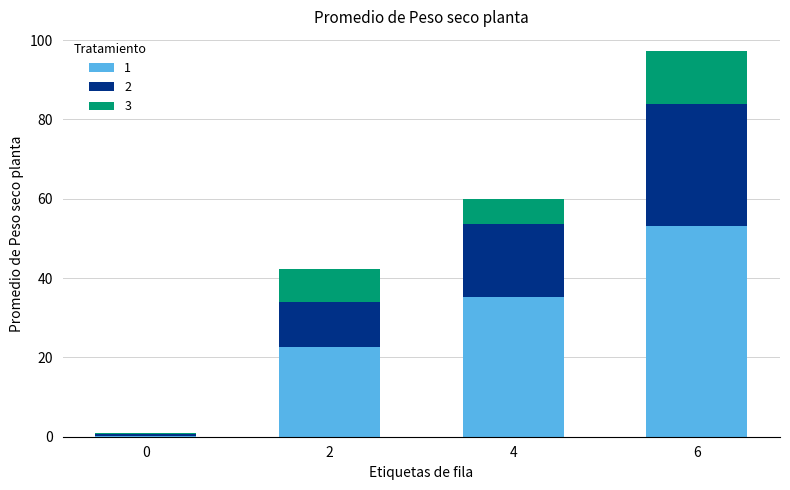

Reading left to right, what are the values for 1?

0=0.2	2=22.7	4=35.2	6=53.1